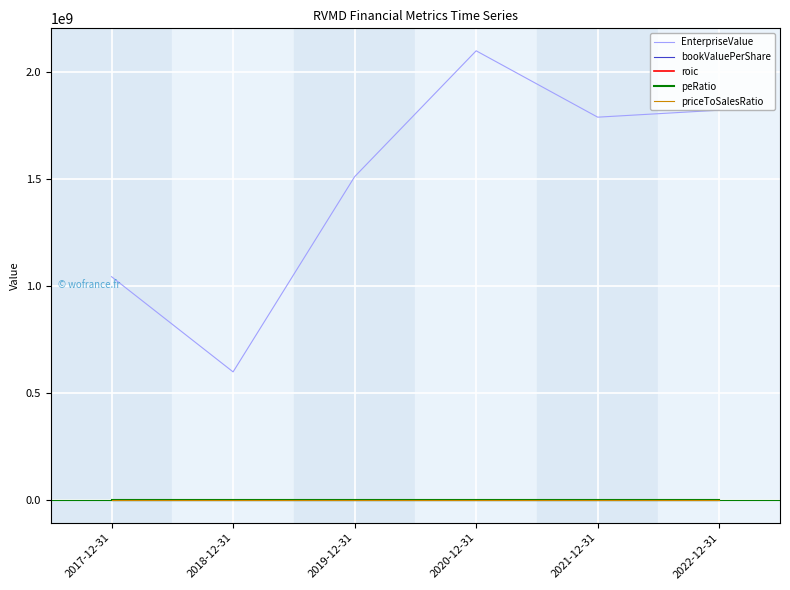

Which series has the largest total across all categories?

EnterpriseValue